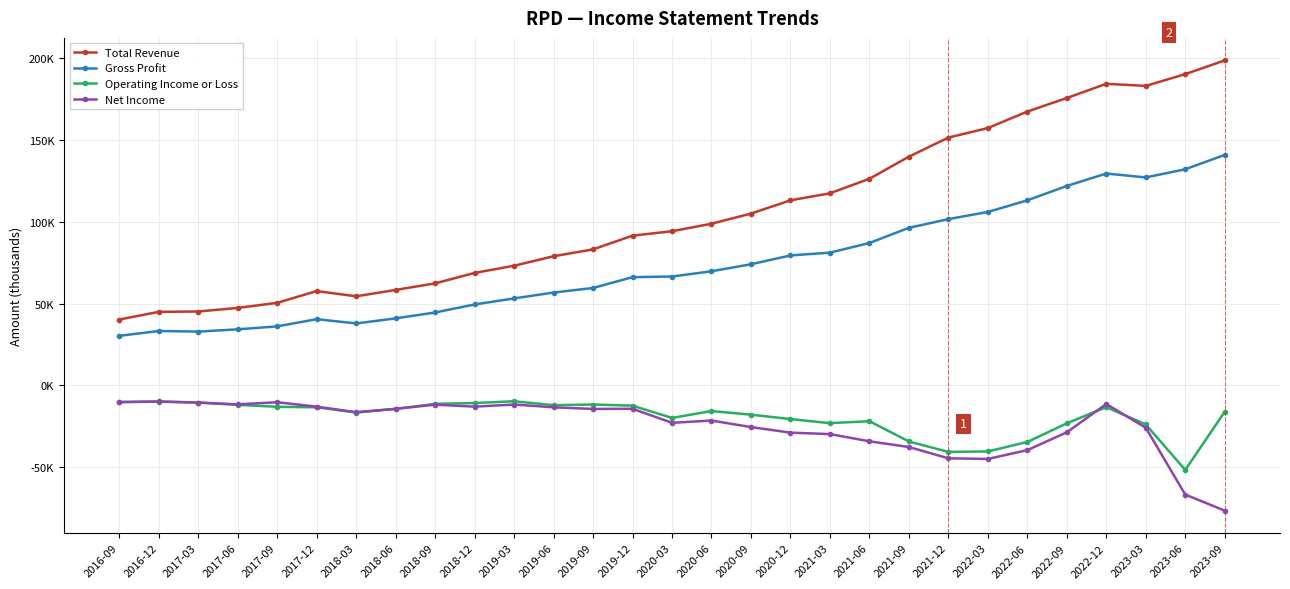

What is the value of the Total Revenue point at the 20th from the left?

126400